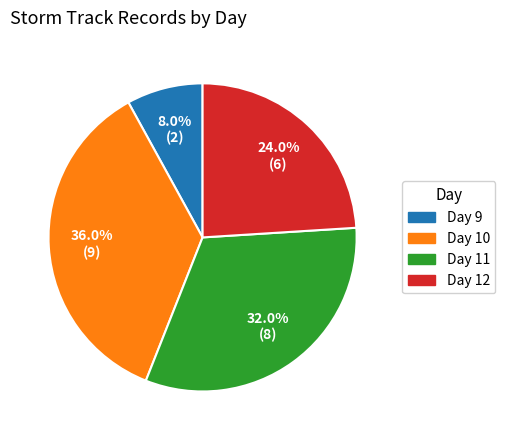

What is the total percentage of Day 10 and Day 9?

44.0%